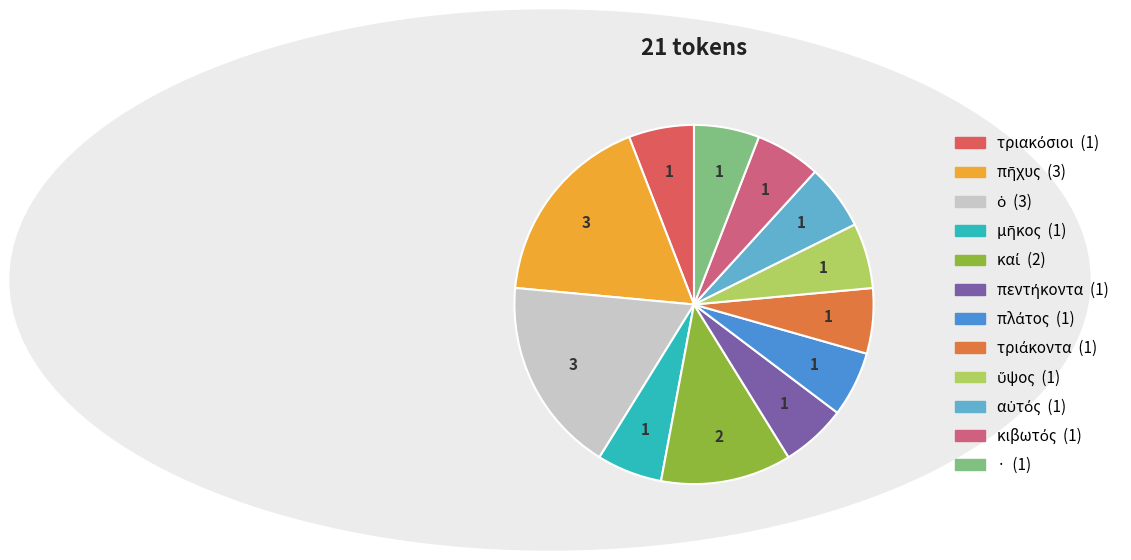

Count the number of slices in the pie.

12